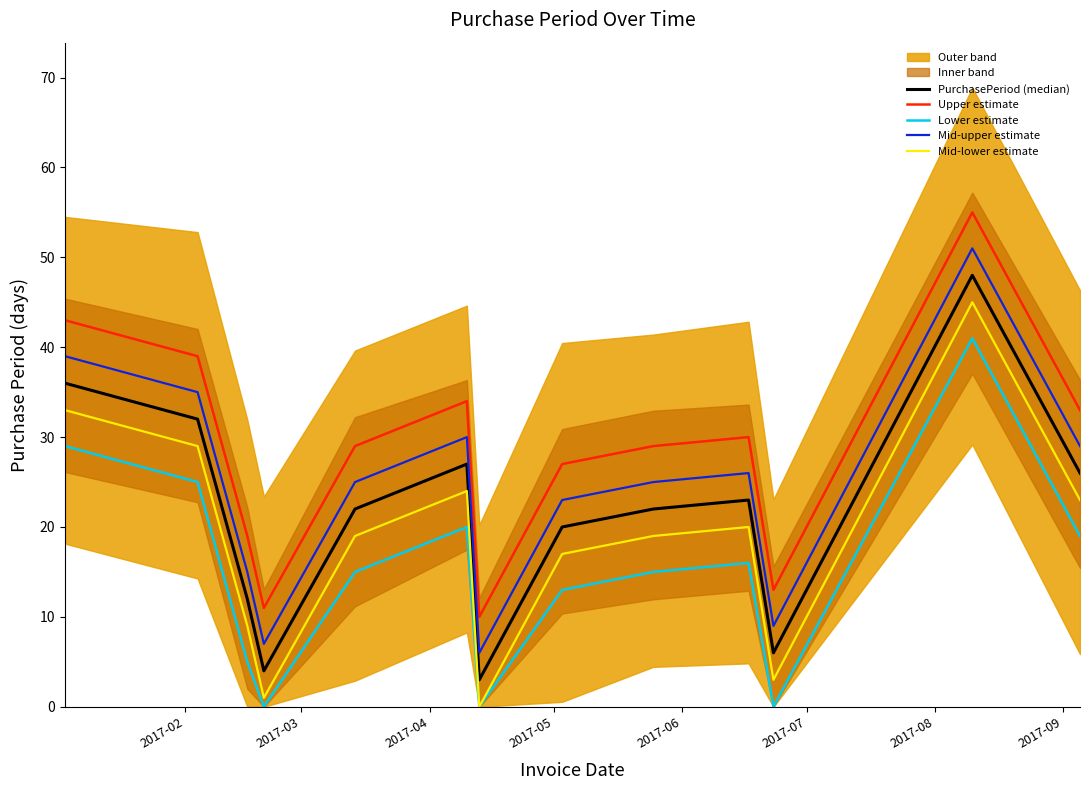

True or false: Mid-lower estimate has more than 2 interior local peaks.

True